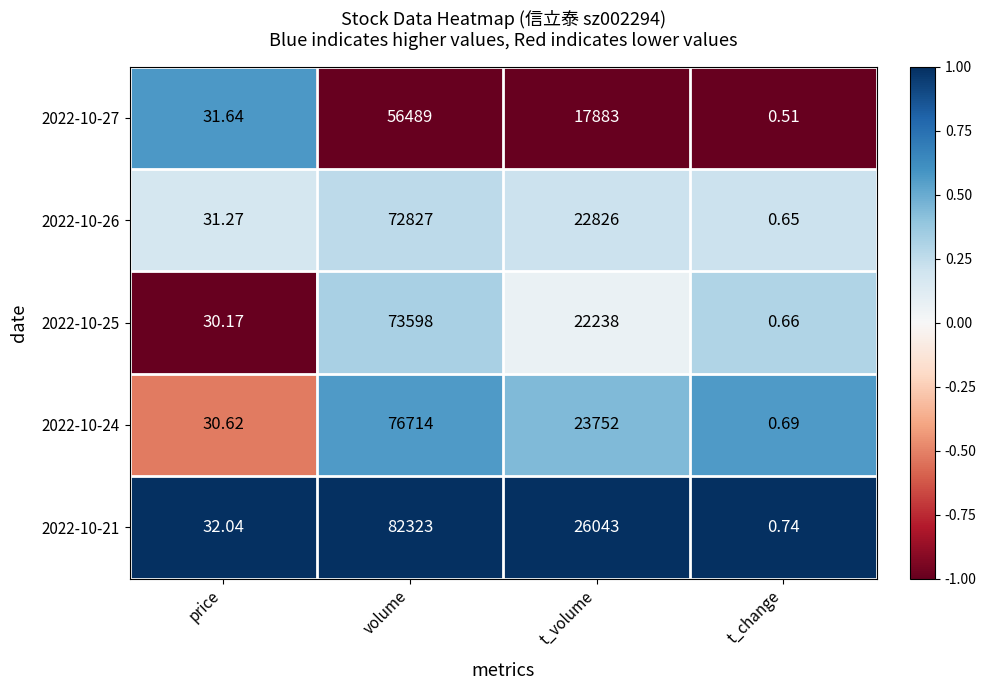

At which label does 2022-10-26 reach its minimum?

t_change